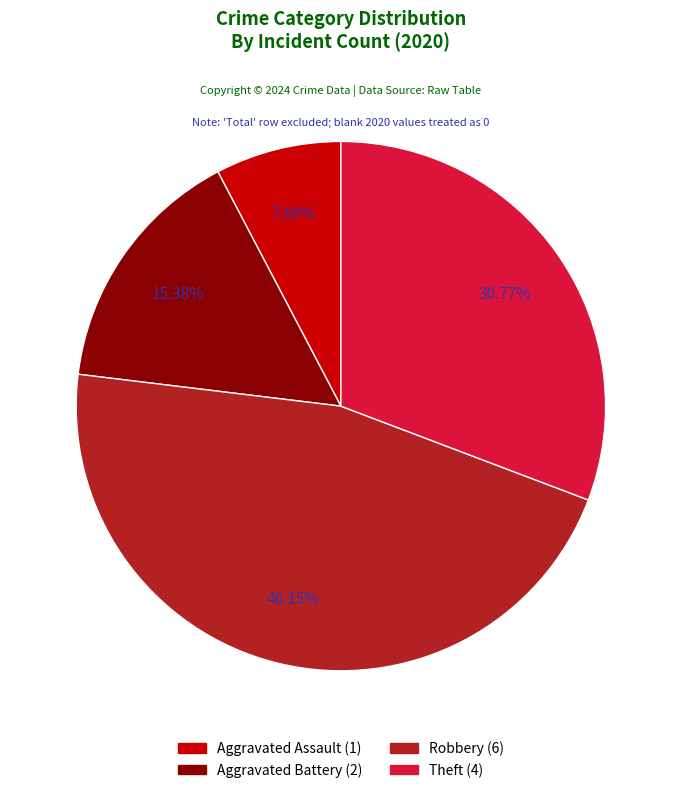

The Theft slice represents 31% of the pie. True or false?

True